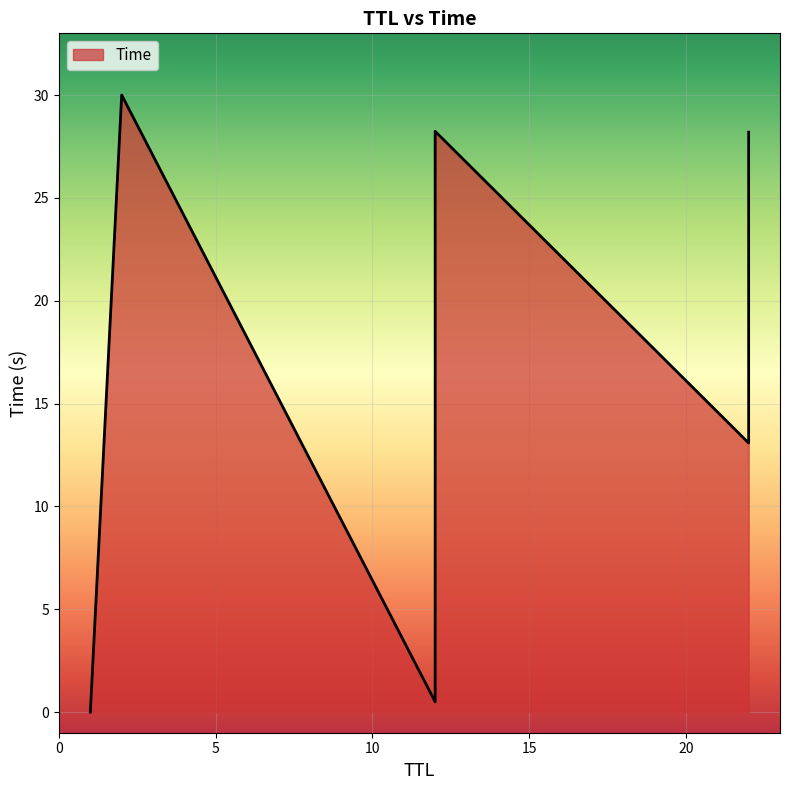

What is the sum of all values?

114.4